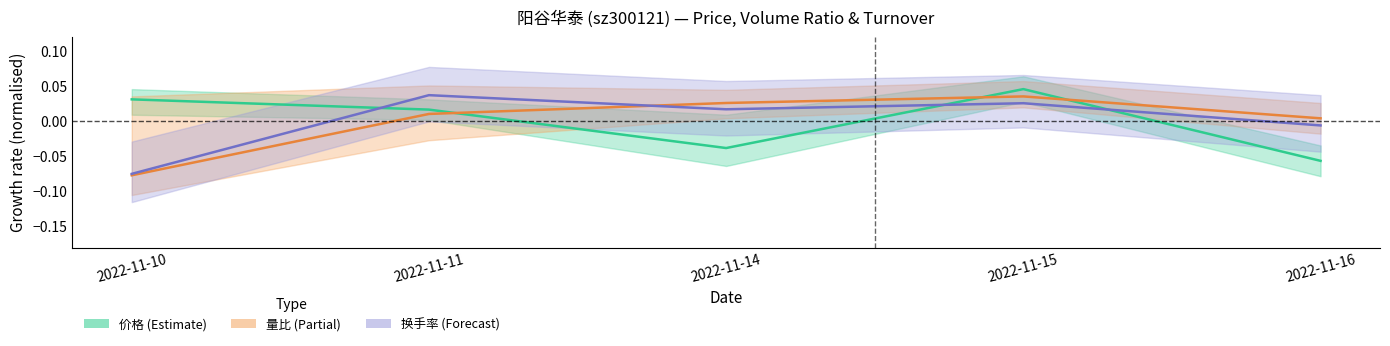

Where is the first local maximum for 量比?

2022-11-15